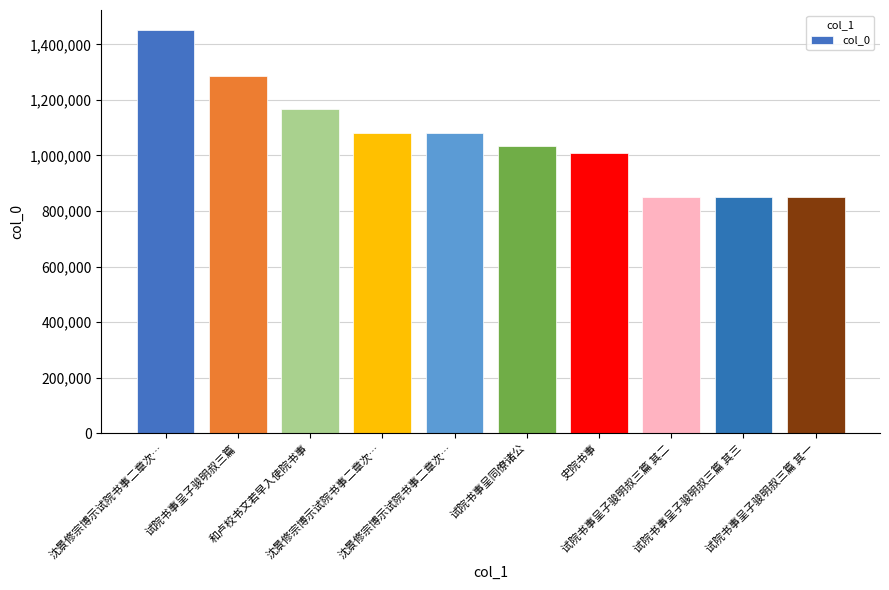

How many distinct data groups are displayed?

1